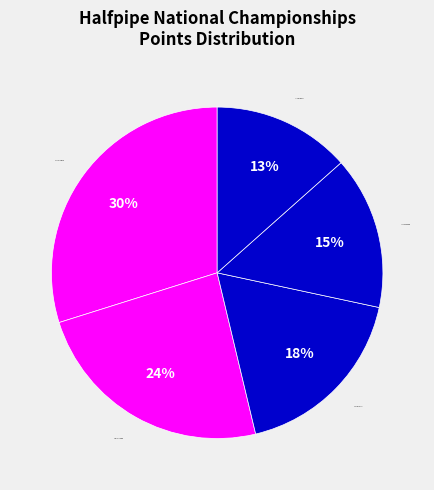

Does any single category account for the majority?

No